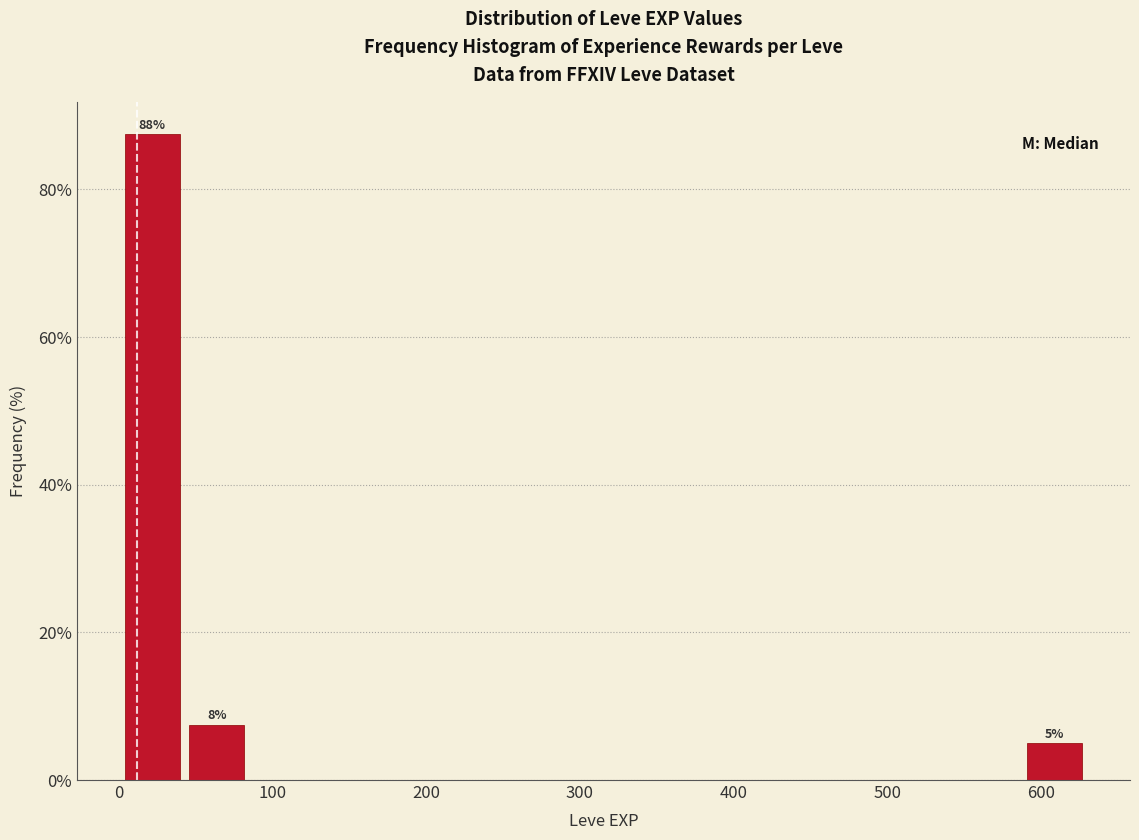

Which range on the x-axis has the tallest bar?

0 to 40